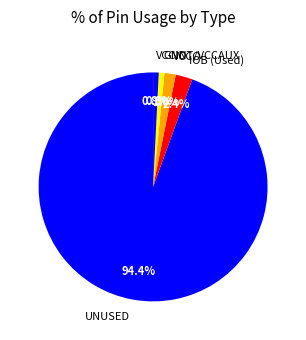

What portion of the pie excludes GND?

99.2%